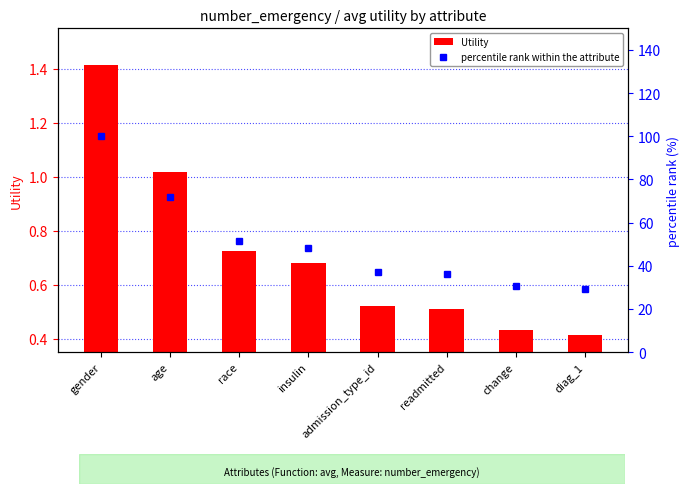

Count the number of data series in this chart.

2